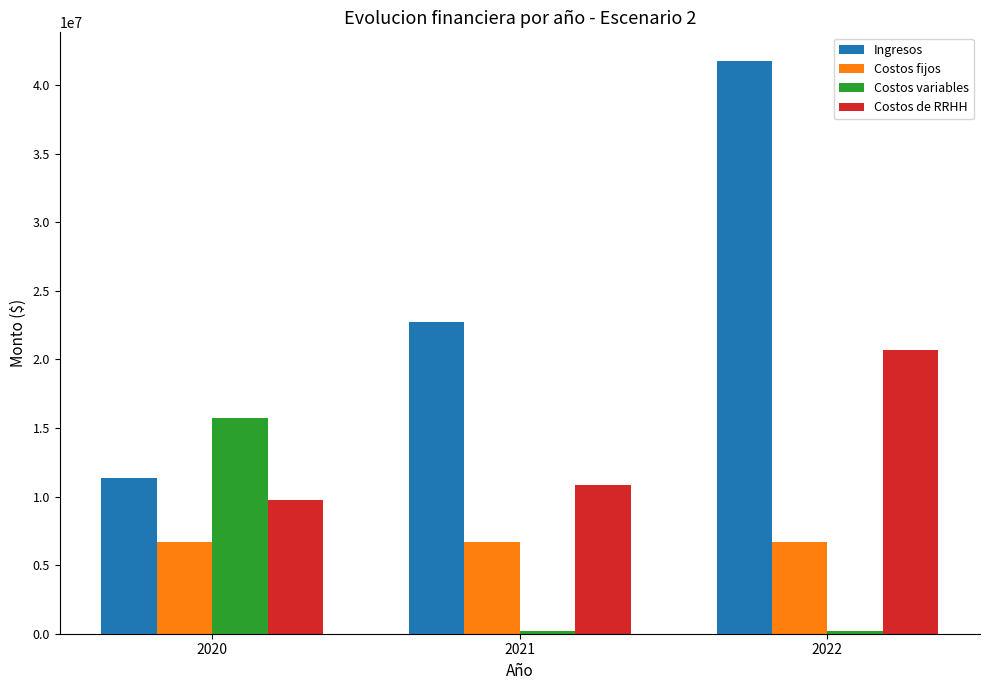

Rank the series by their maximum value, from highest to lowest.

Ingresos, Costos de RRHH, Costos variables, Costos fijos